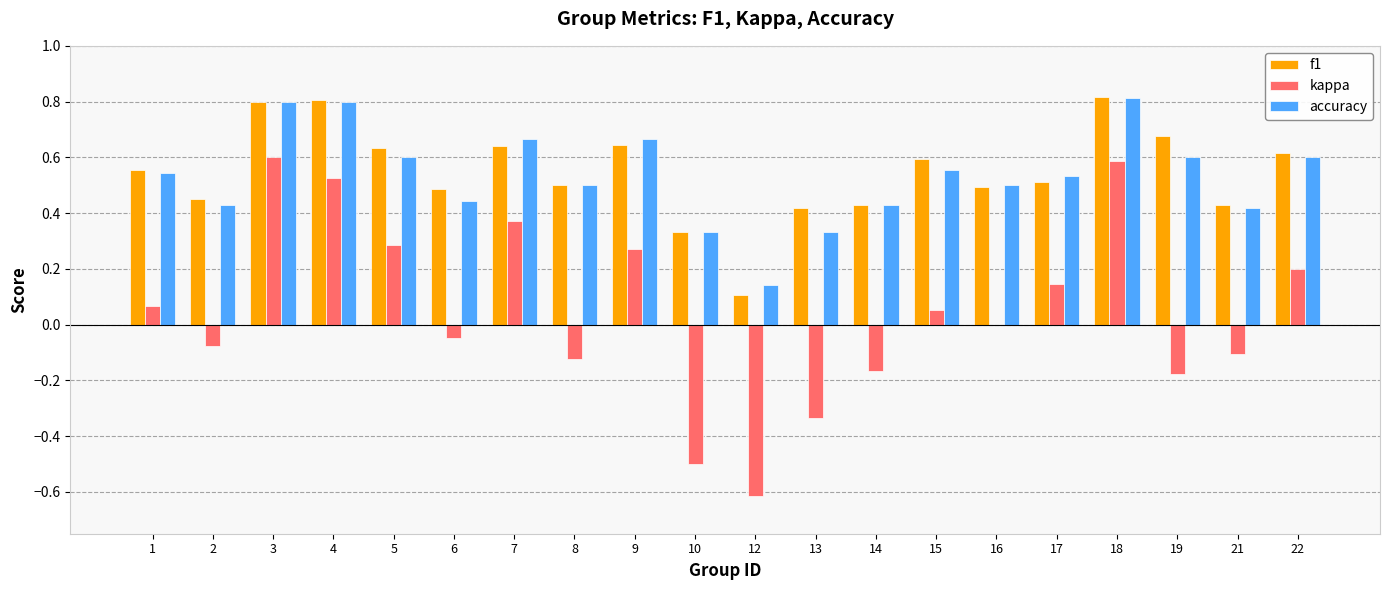

The kappa series shows -0.1 at 8. True or false?

True